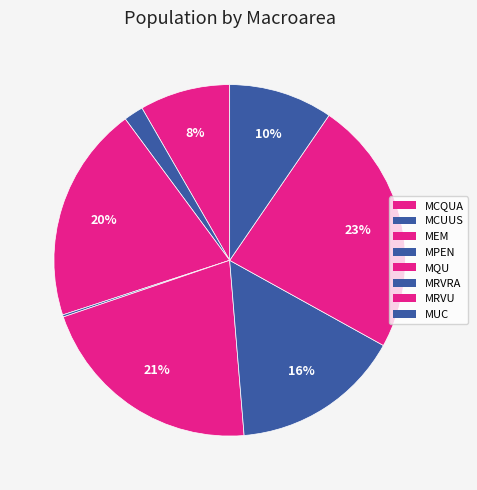

Count the number of slices in the pie.

8